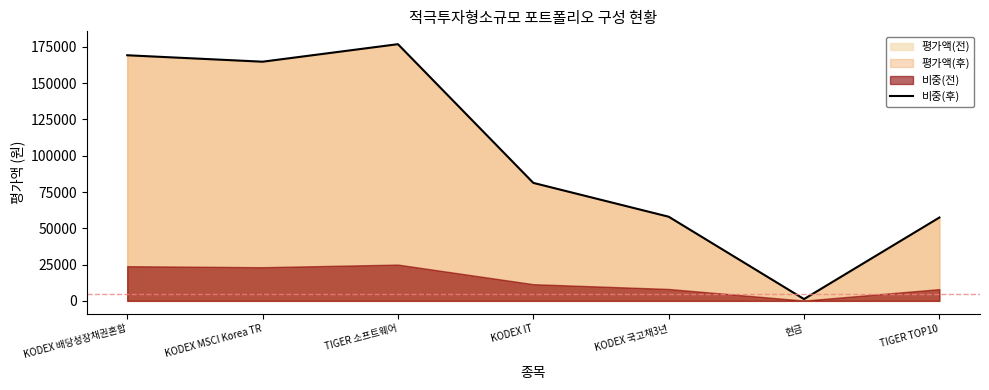

What is the label of the 4th point from the right?

KODEX IT